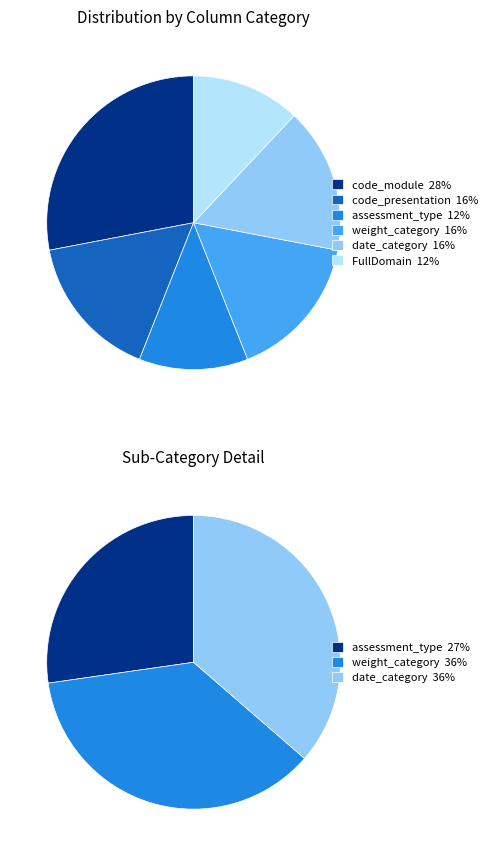

True or false: FullDomain accounts for 25% of the total.

False